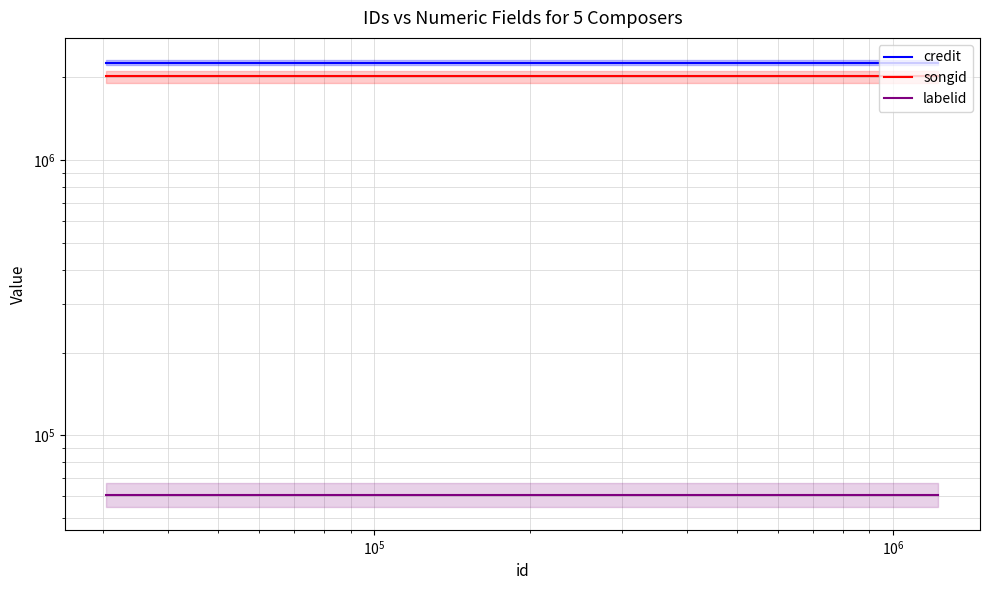

What are all the series names shown in the legend?

credit, songid, labelid